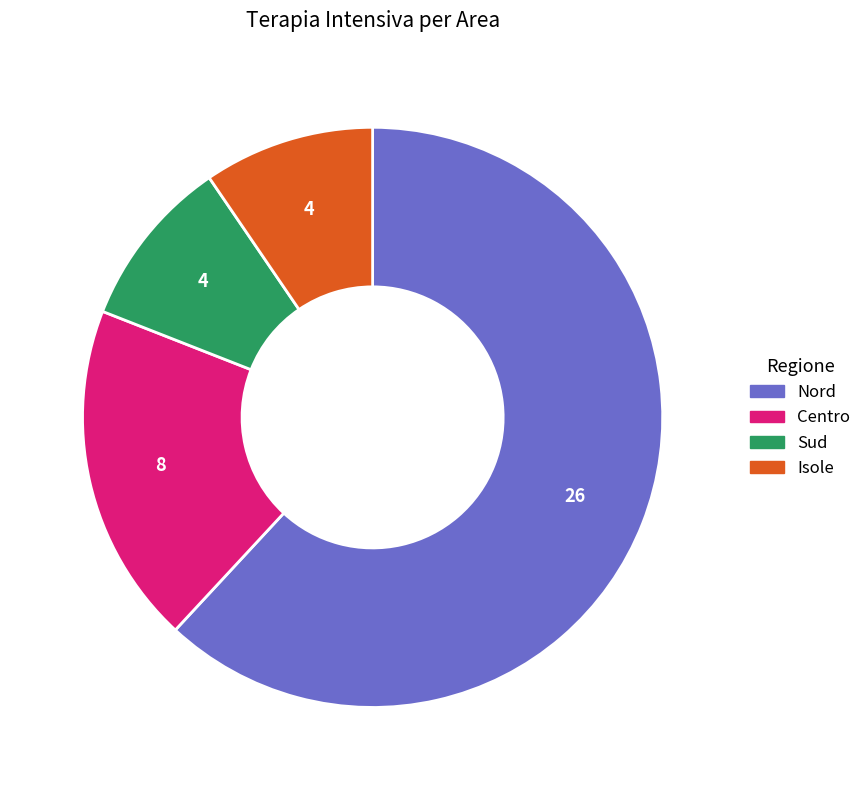

True or false: Sud accounts for 10% of the total.

True